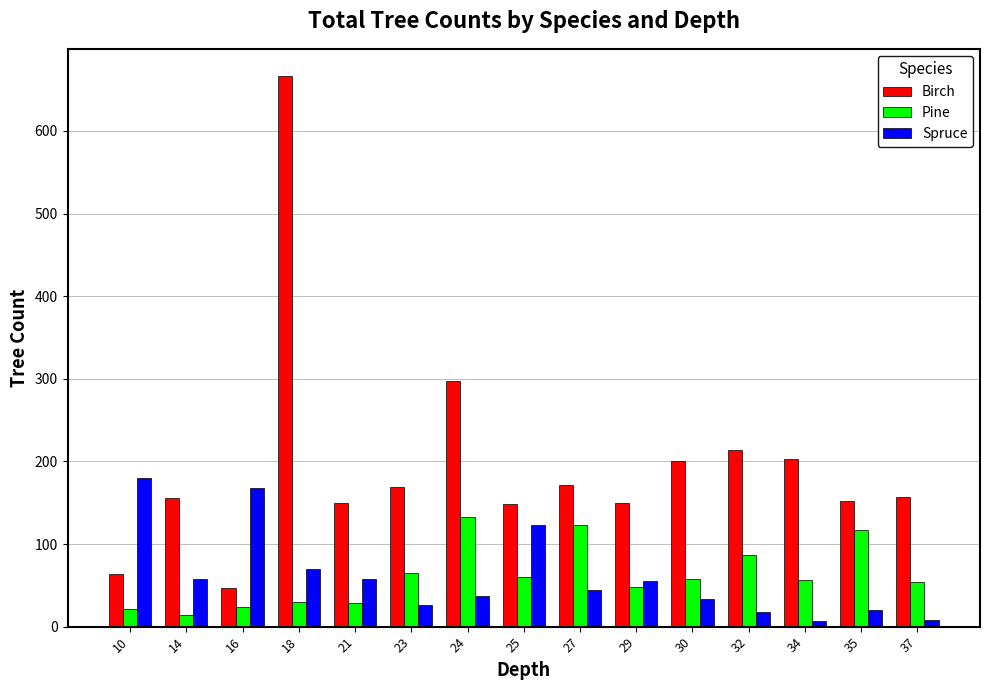

Rank the series by their maximum value, from highest to lowest.

Birch, Spruce, Pine